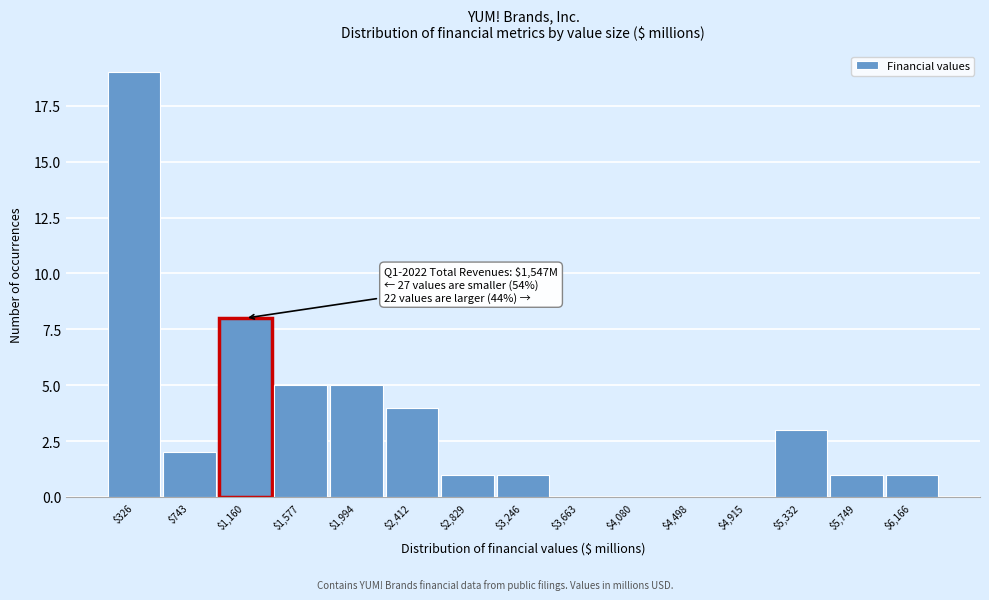

What is the maximum value shown in the chart?

19